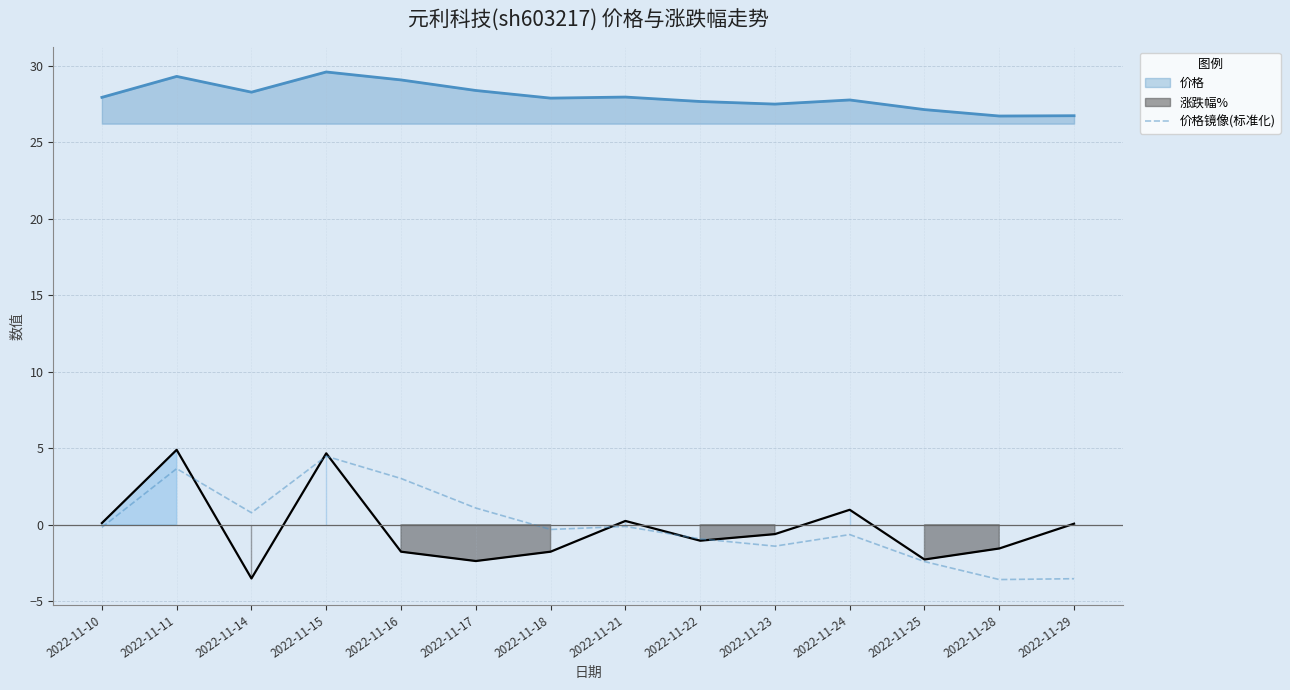

Where is the data nearest to the value 0?

2022-11-21